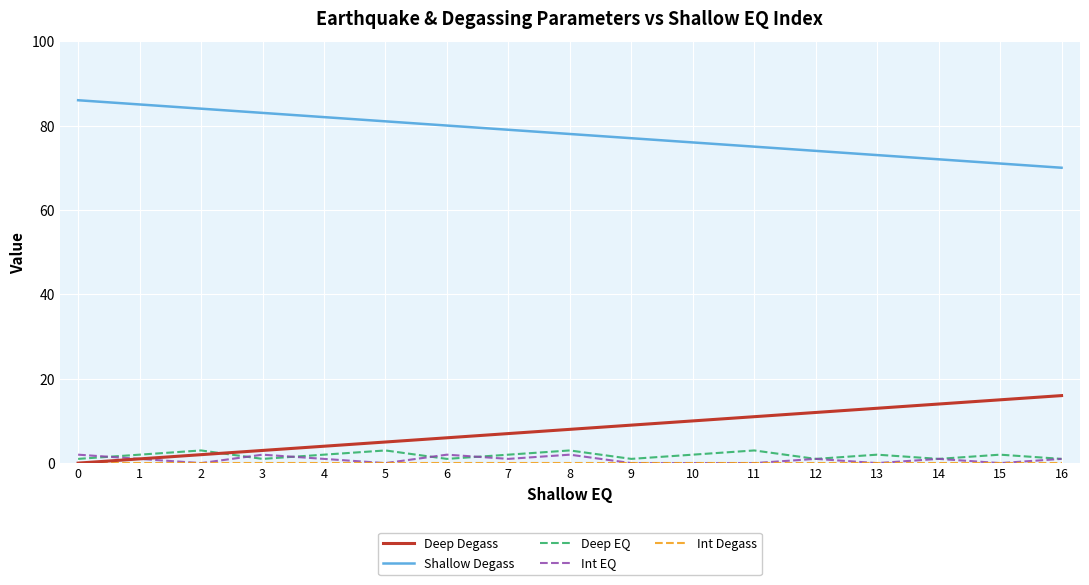

Is the value of Deep Degass at 16 greater than the value of Shallow Degass at 9?

No